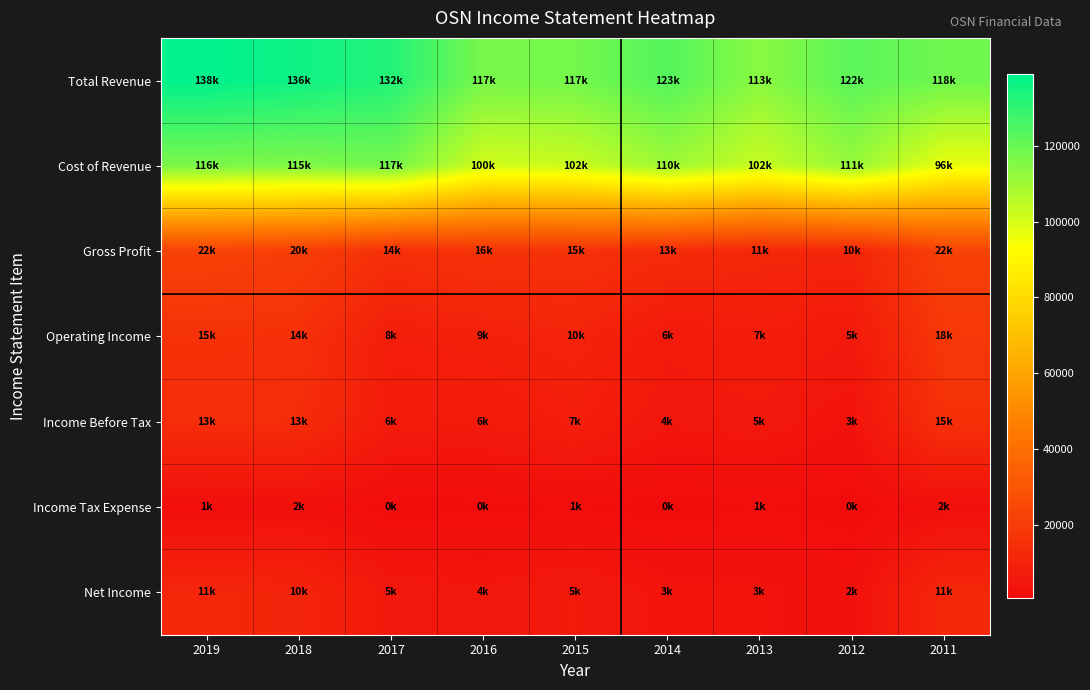

What is the spread (max minus min) of values at 2011?

116500